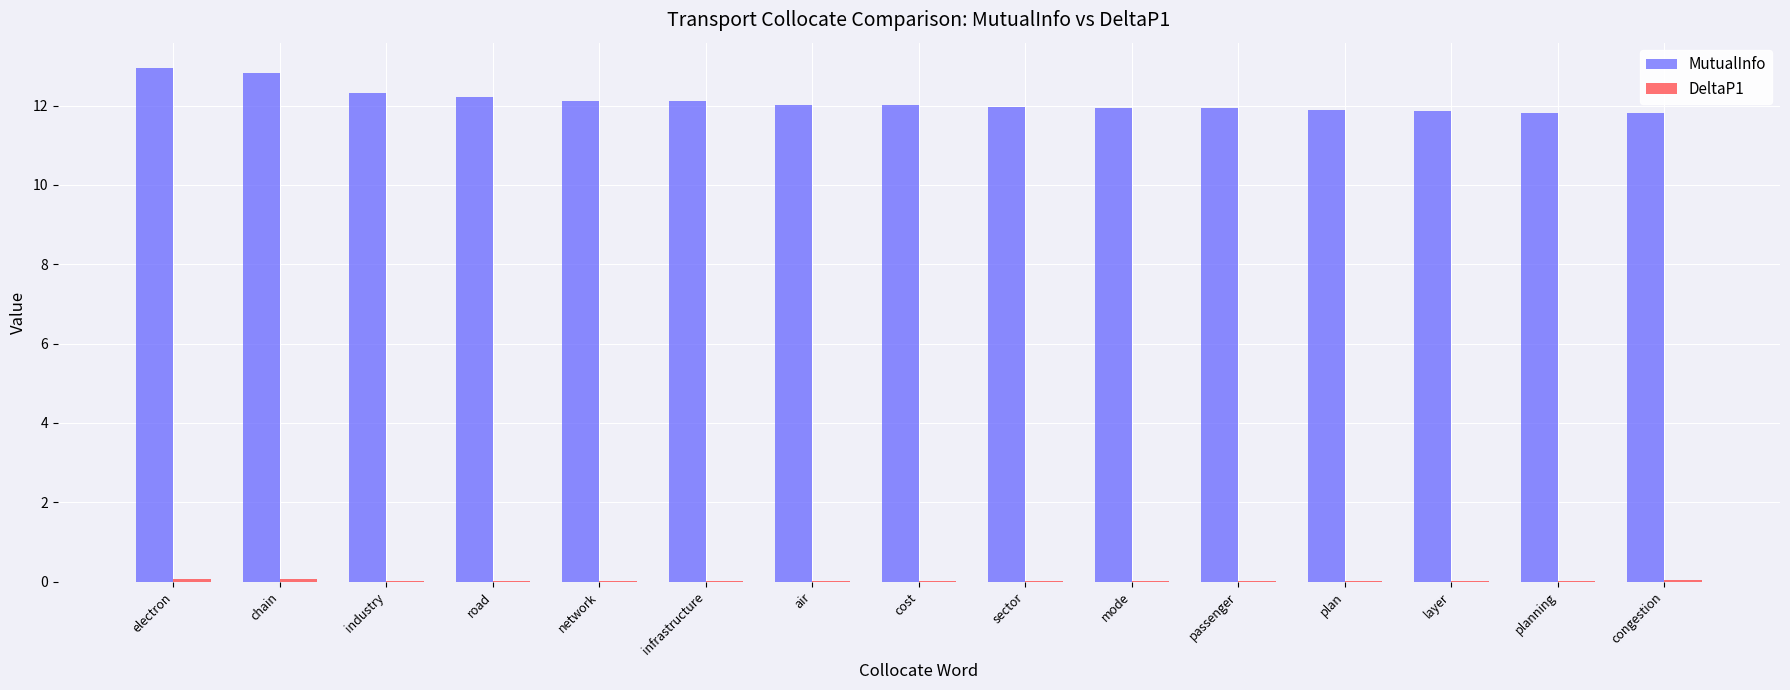

Which series has the largest total across all categories?

MutualInfo